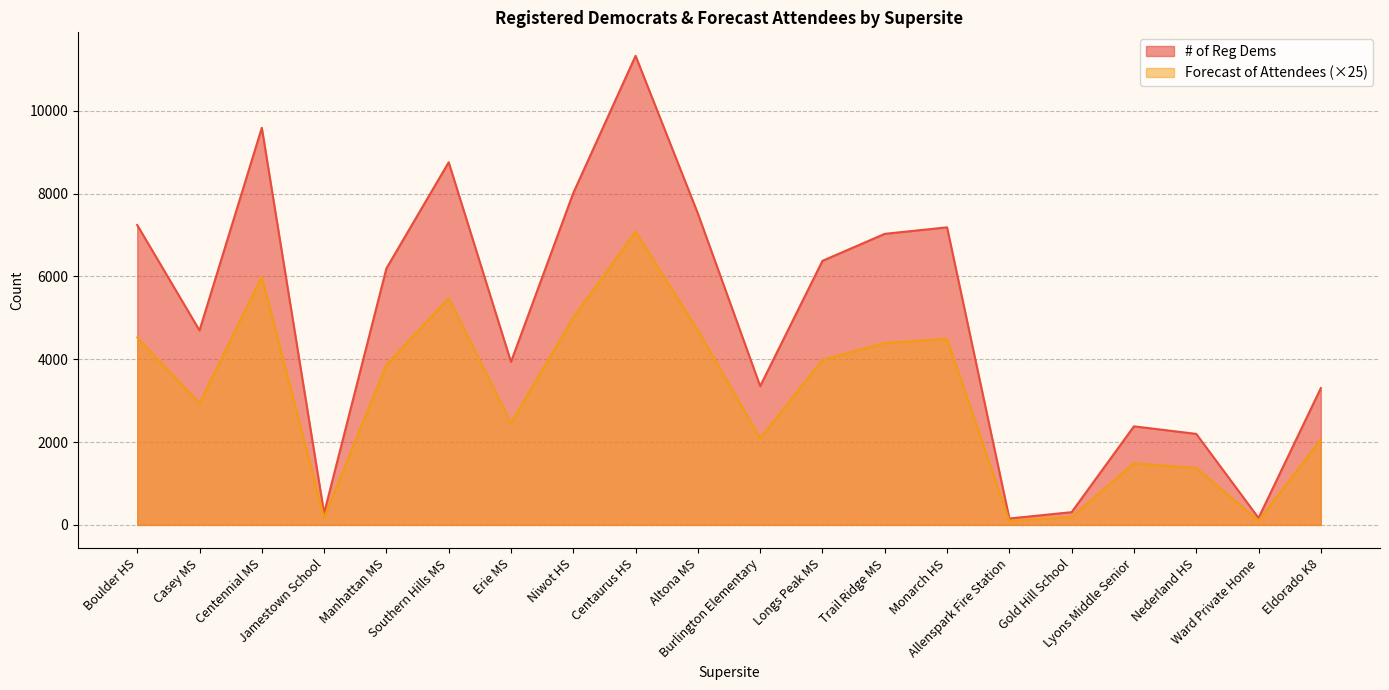

True or false: # of Reg Dems and Forecast of Attendees cross at least once.

False